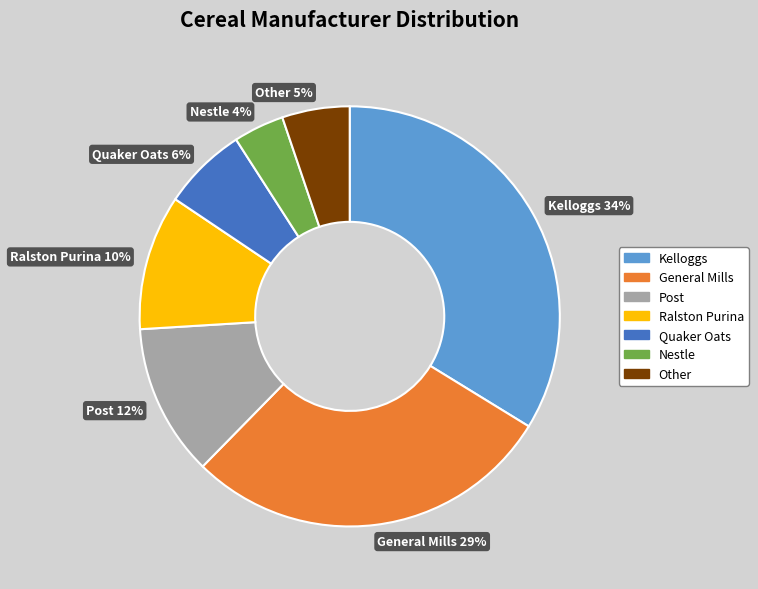

Is Ralston Purina the majority of the pie?

No